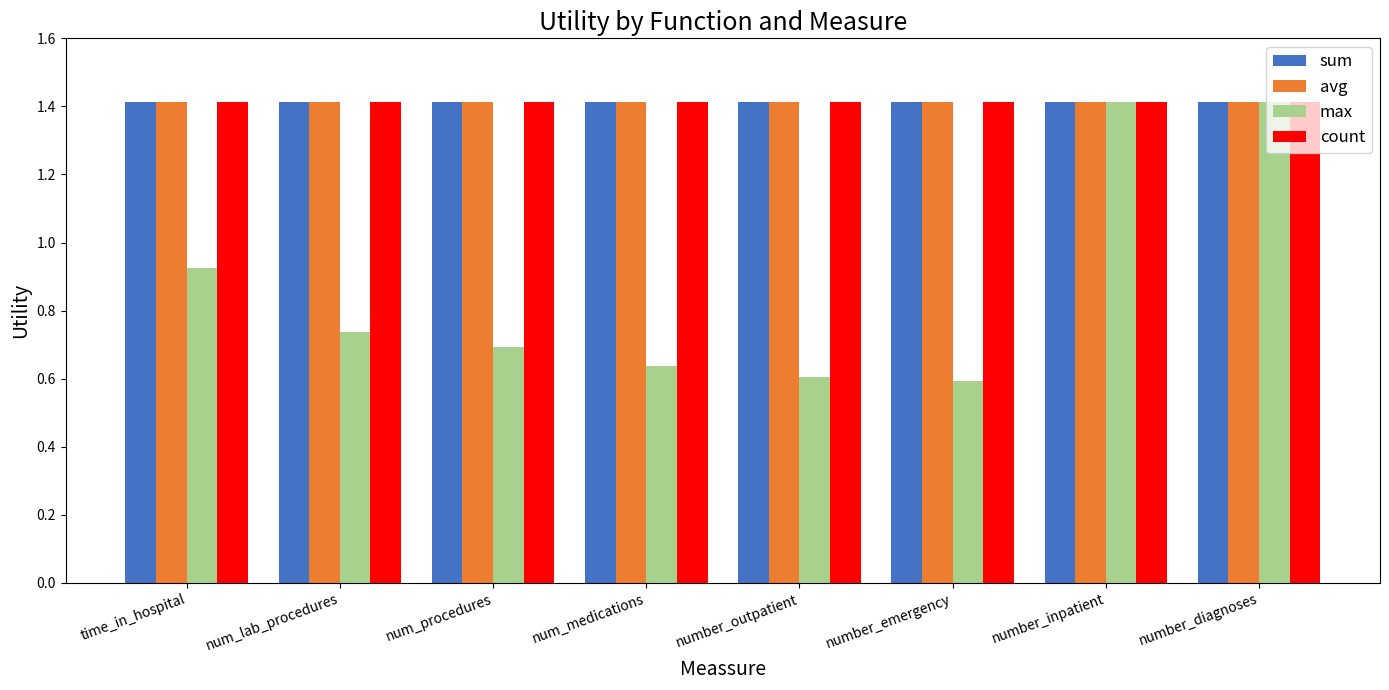

What is the greatest value displayed?

1.4